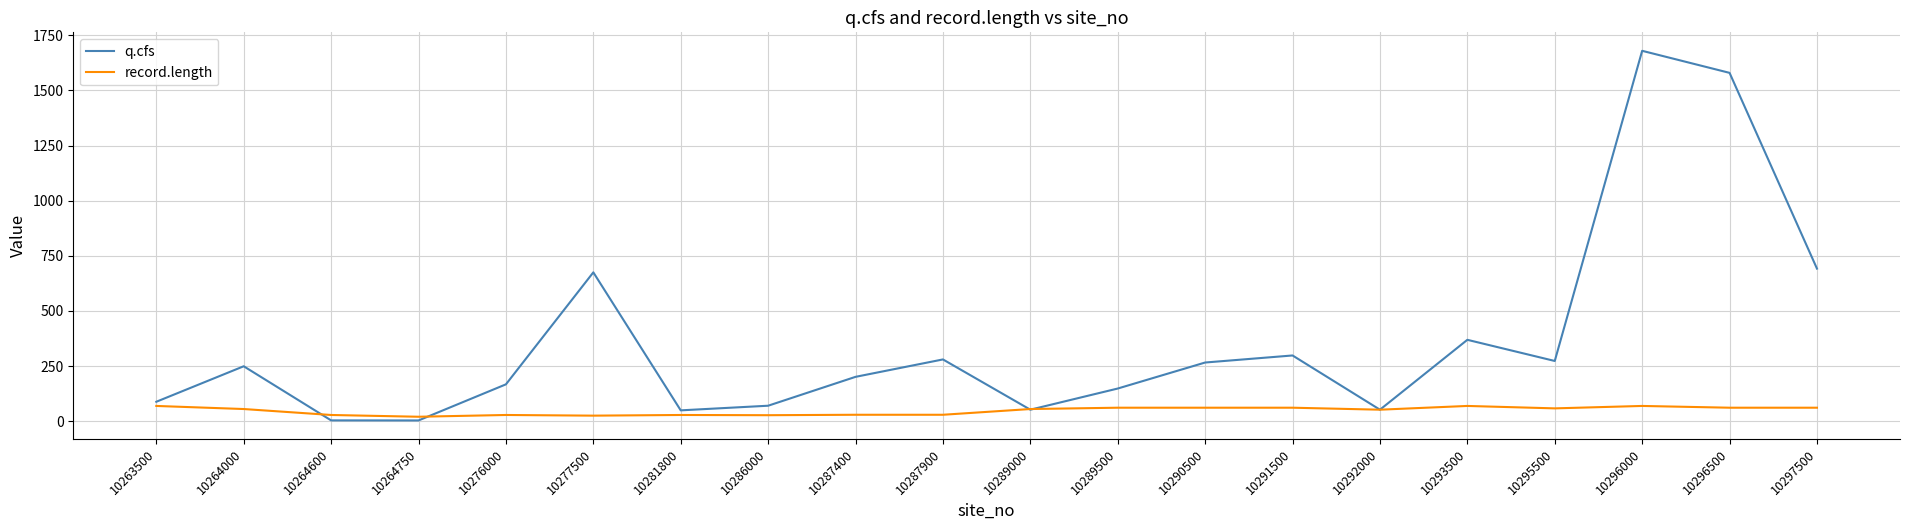

The q.cfs series shows 3.2 at 10264750. True or false?

True